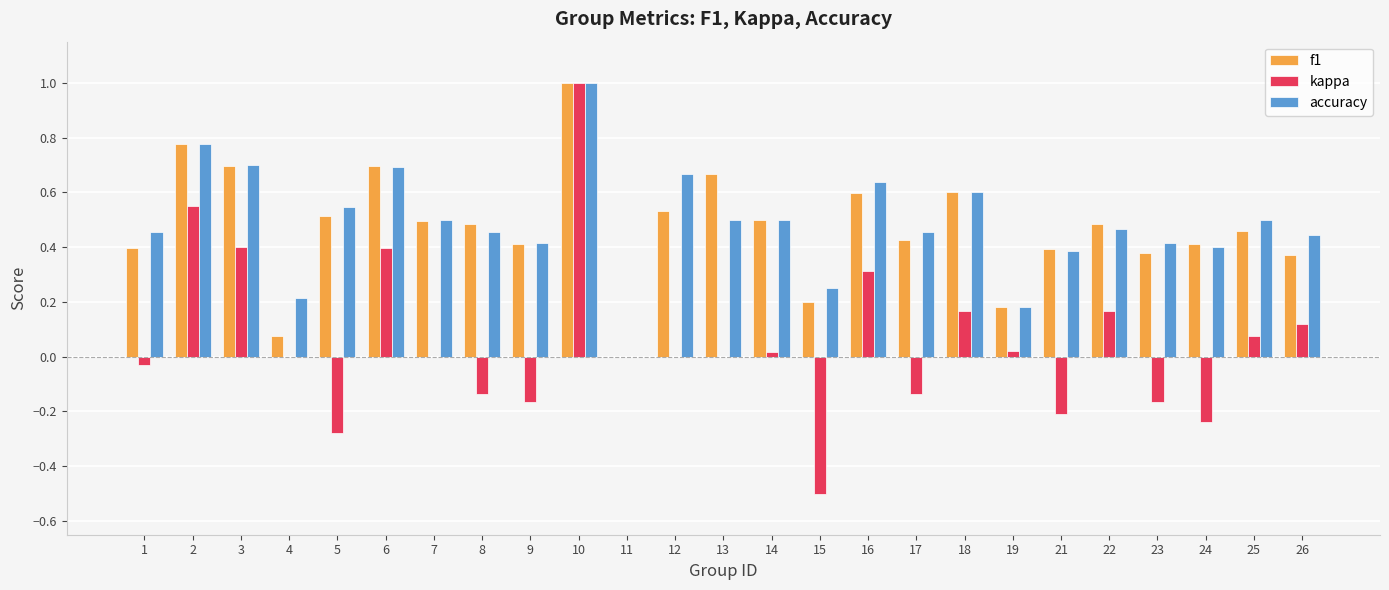

At which label does accuracy reach its peak?

10